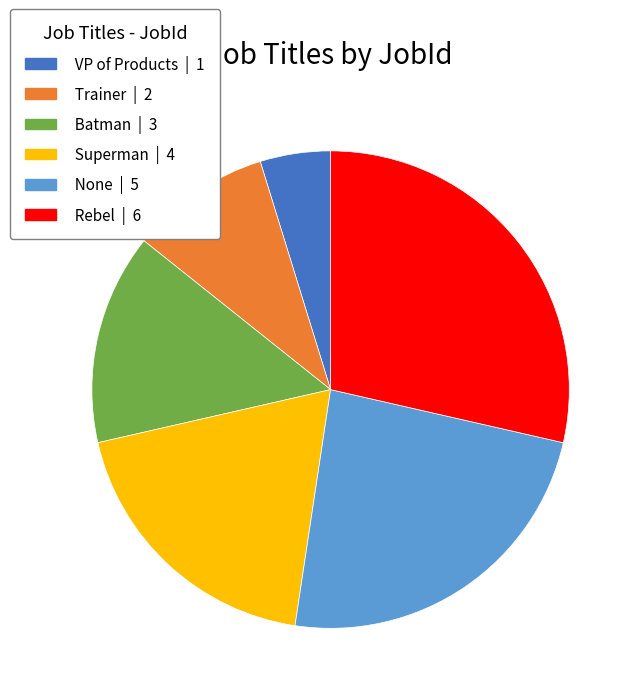

Is there a majority slice in this chart?

No